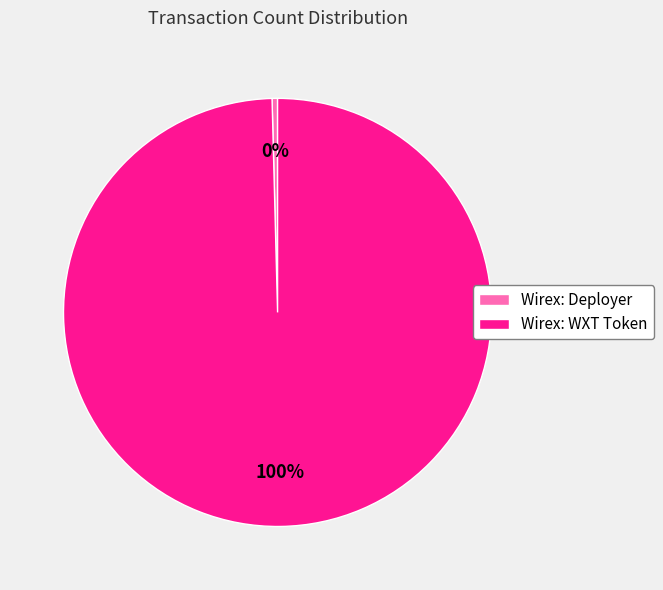

Is Wirex: WXT Token the majority of the pie?

Yes